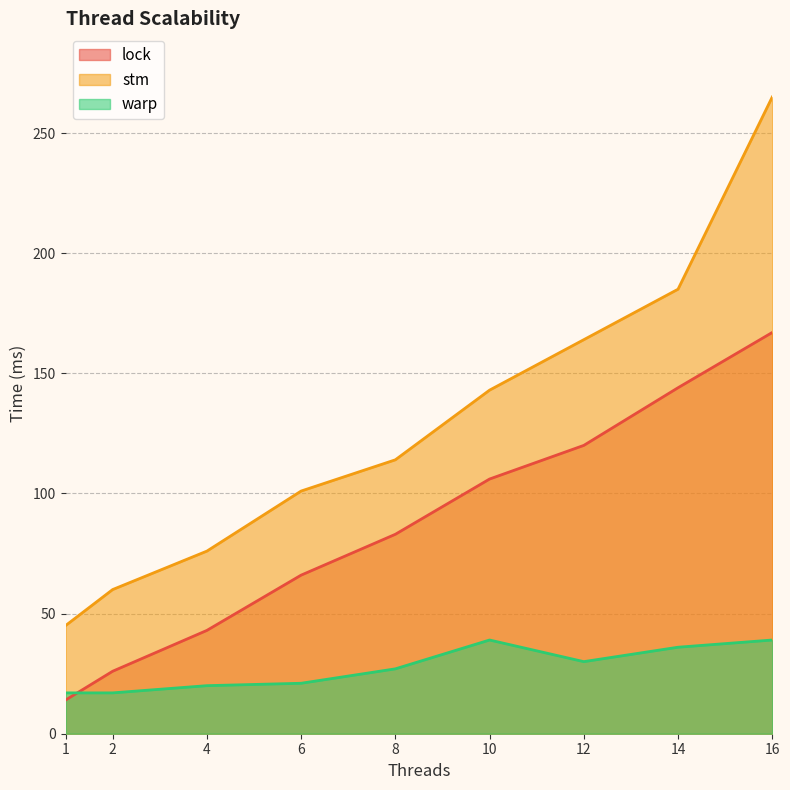

How many categories are shown in the chart?

9